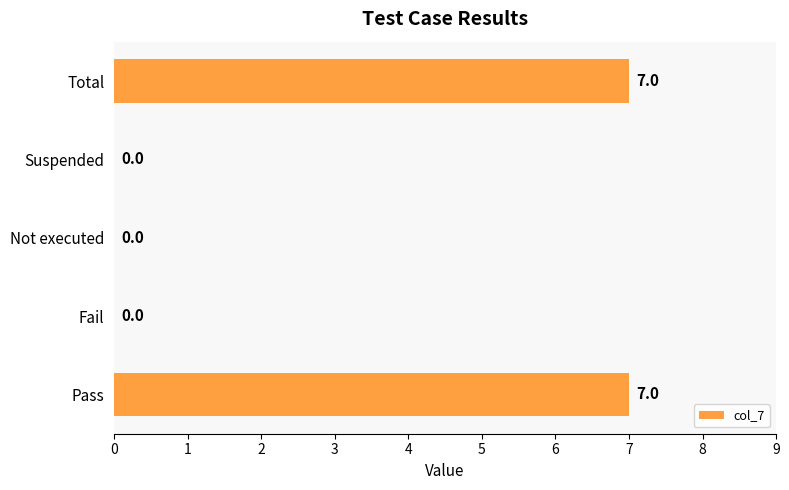

How many positive values are there?

2